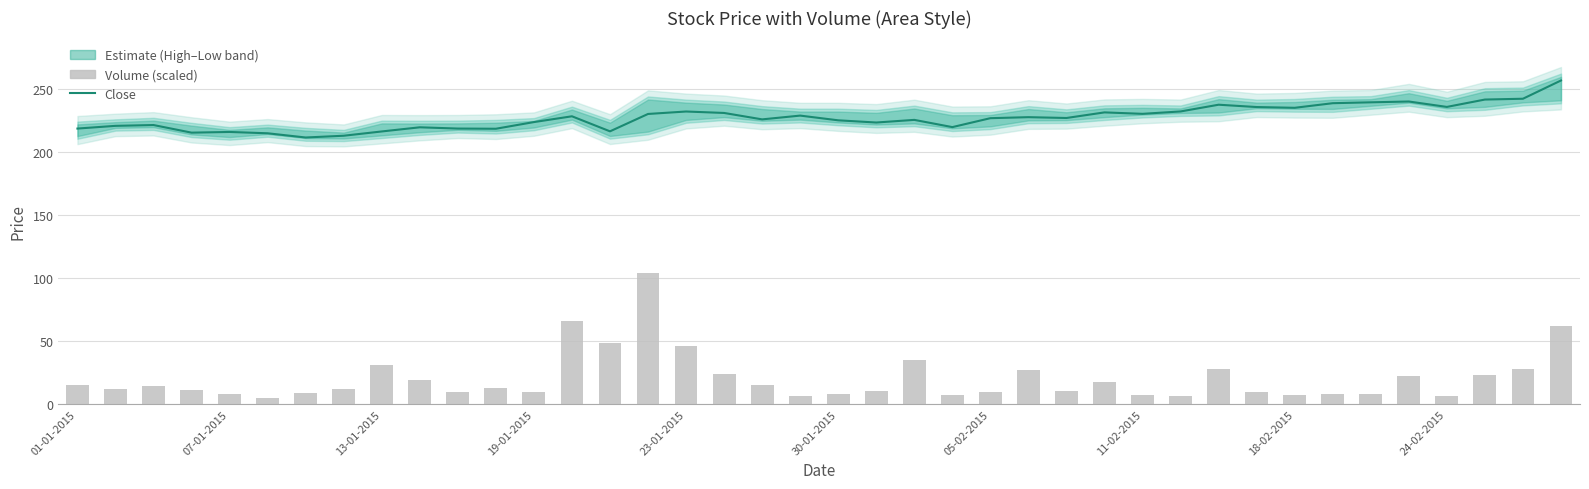

What value does the Volume (scaled) series have at 34?

8.3